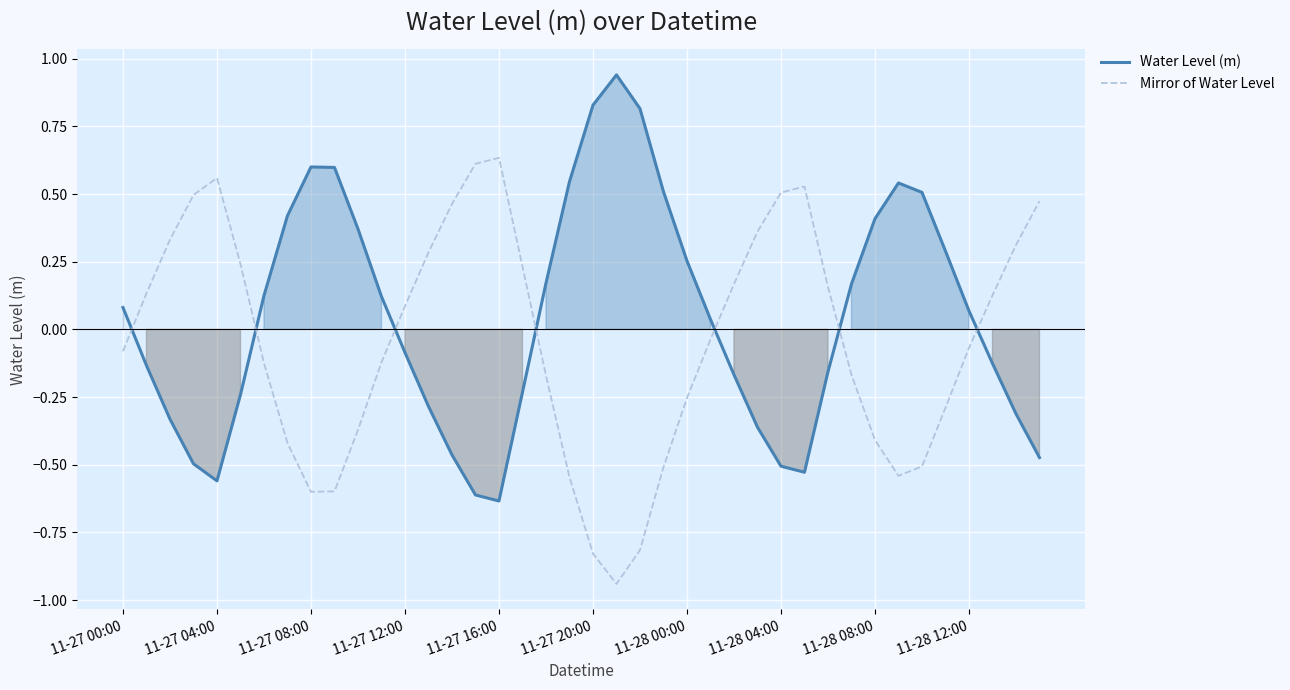

How many times do Mirror of Water Level and Water Level (m) cross each other?

7